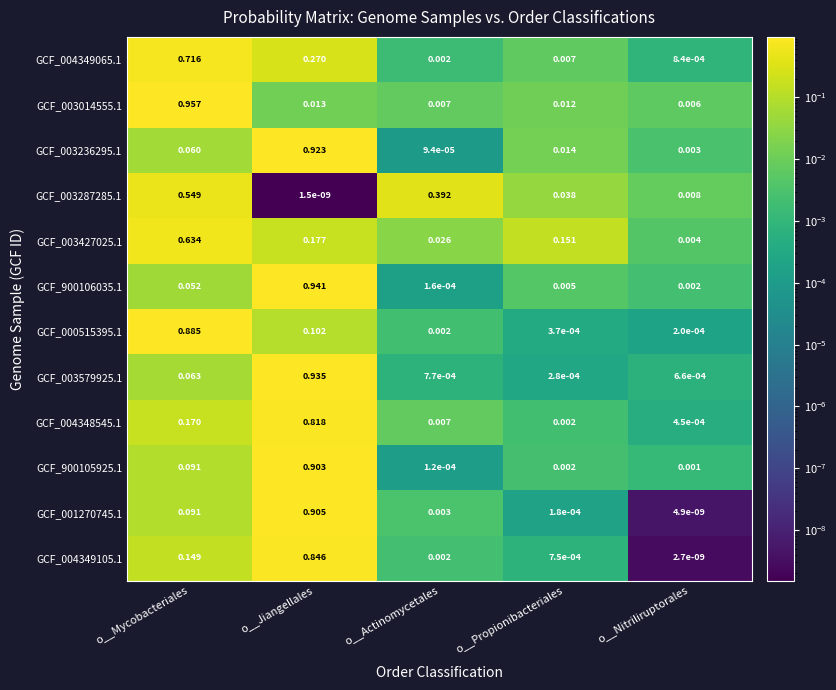

Rank the categories by GCF_003236295.1 value from highest to lowest.

o__Jiangellales, o__Mycobacteriales, o__Propionibacteriales, o__Nitriliruptorales, o__Actinomycetales